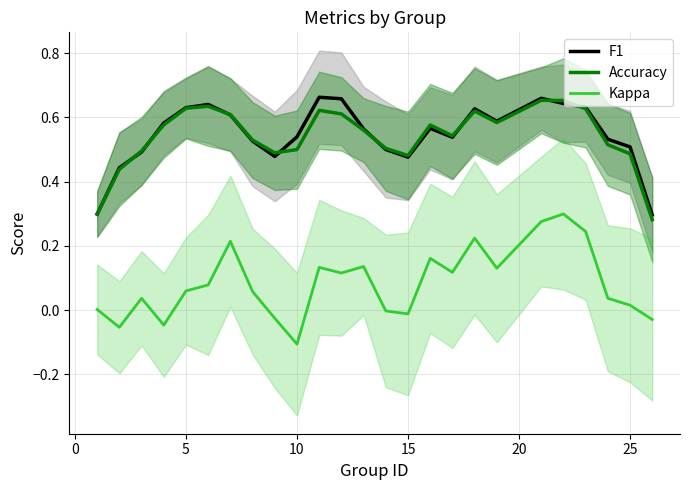

What is the maximum value for Kappa?

0.3